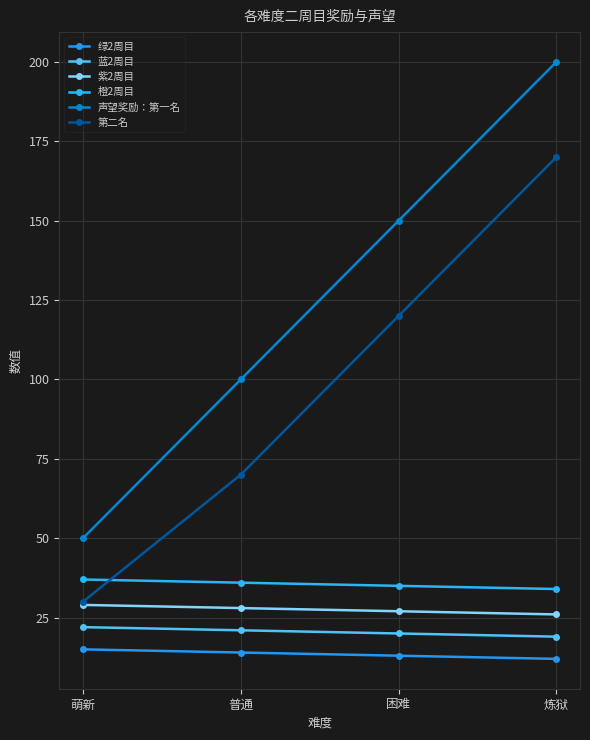

Rank the categories by 声望奖励：第一名 value from highest to lowest.

炼狱, 困难, 普通, 萌新